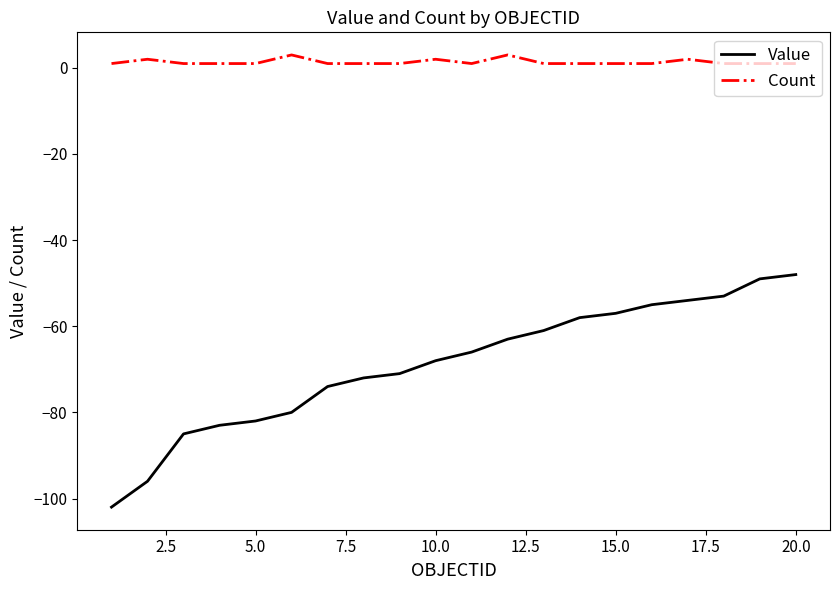

Which series has the largest range (max minus min)?

Value